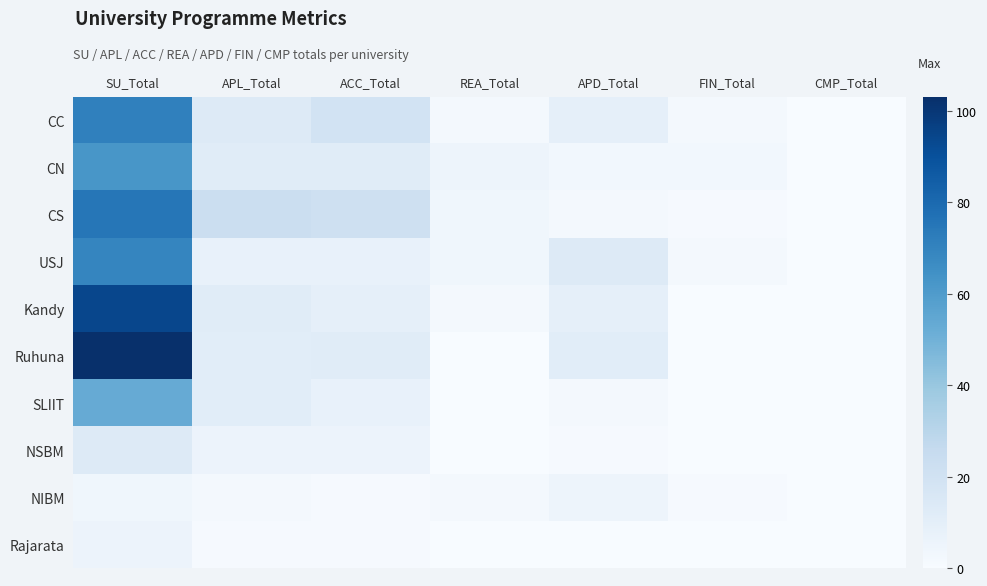

At SU_Total, list the series in order from smallest to largest.

NIBM, Rajarata, NSBM, SLIIT, CN, USJ, CC, CS, Kandy, Ruhuna